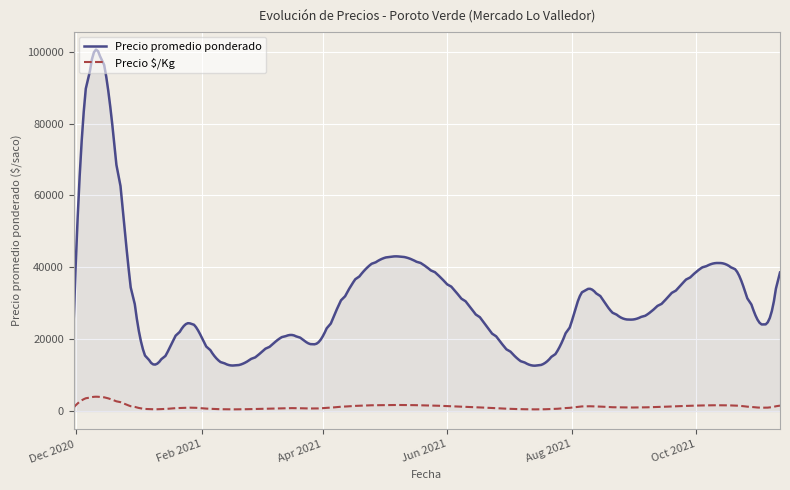

What is the average value of the Precio $/Kg series?

1236.6